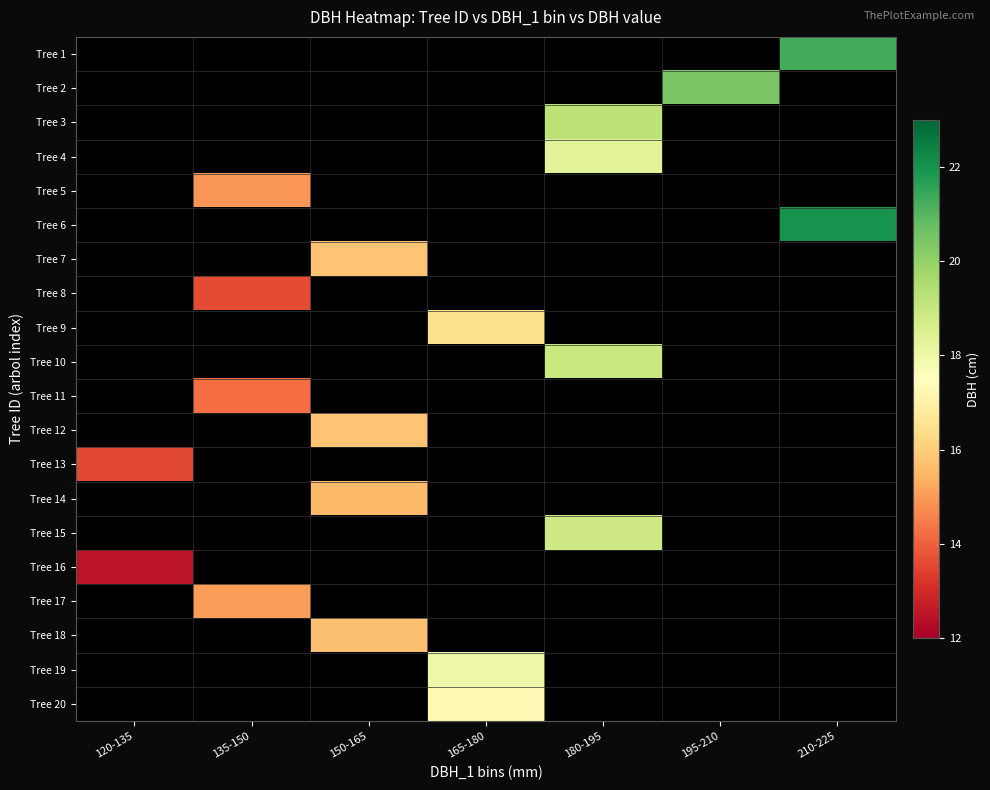

Between 195-210 and 120-135, which is larger?

195-210